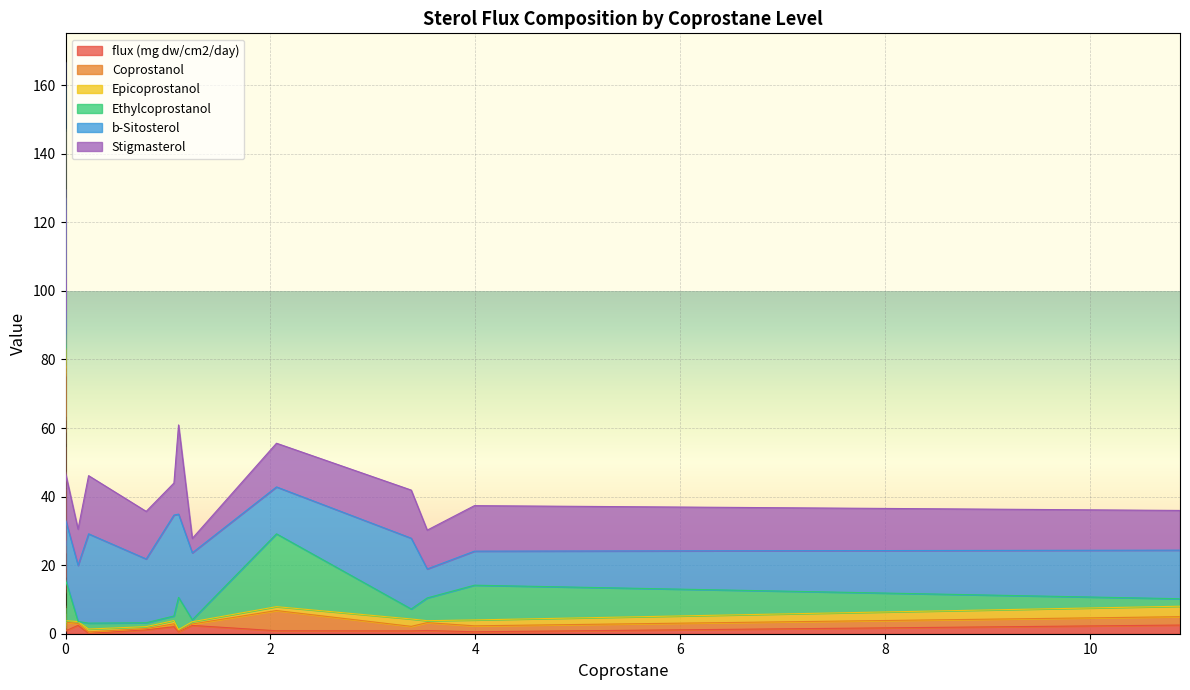

Between 5 and 16, which is larger?

16